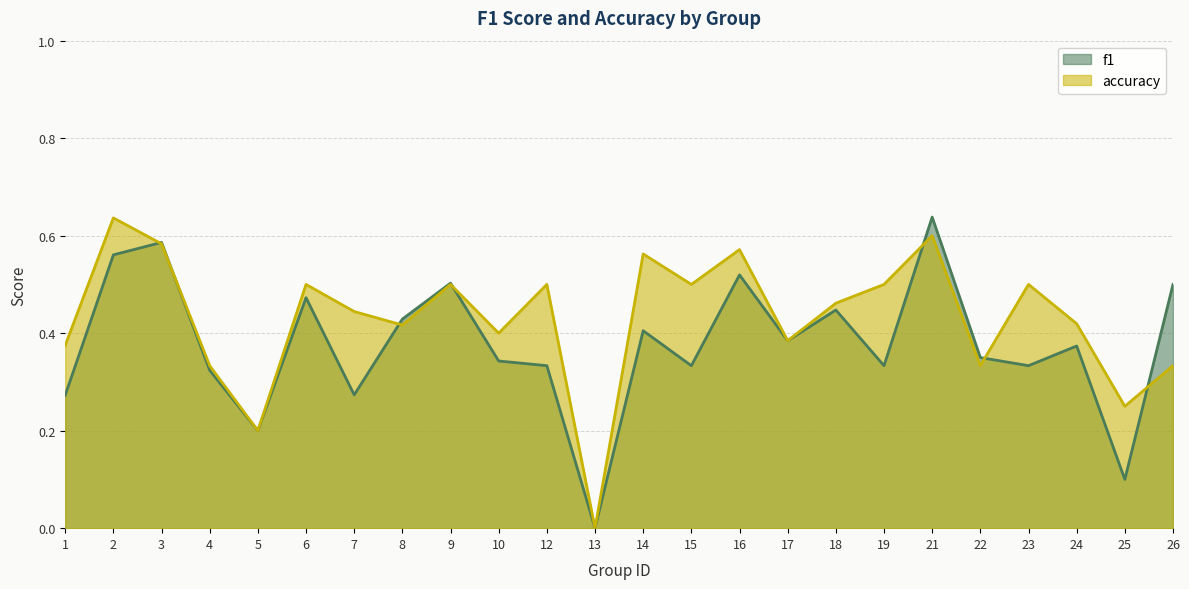

Where do f1 and accuracy first cross each other?

2 and 3